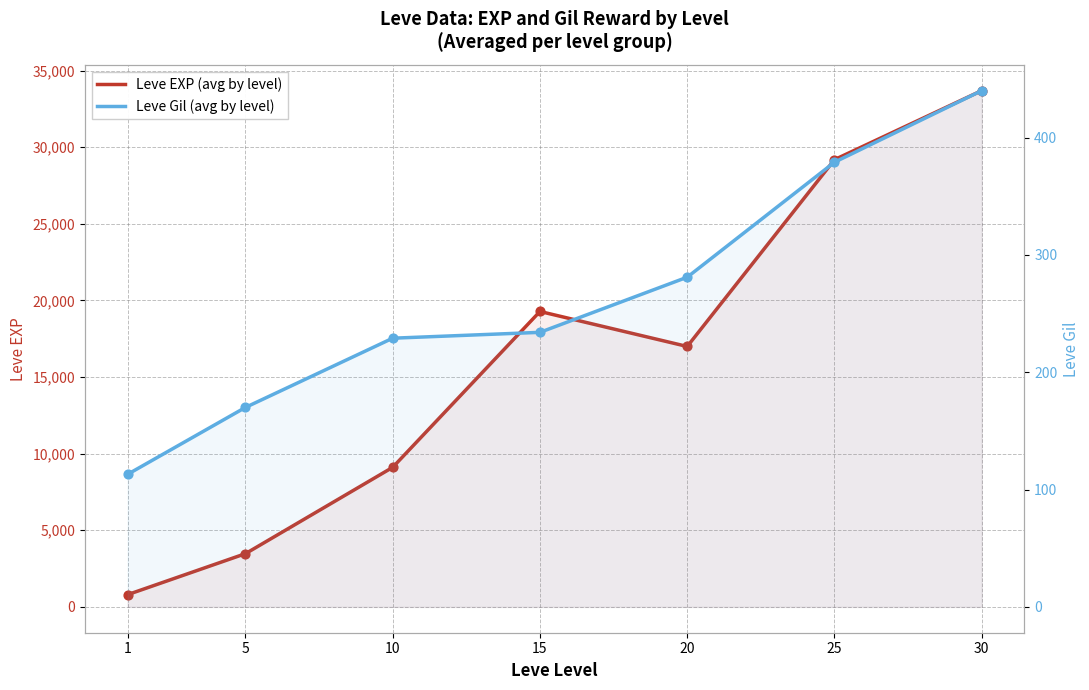

Which series has the largest total across all categories?

Leve EXP (avg by level)